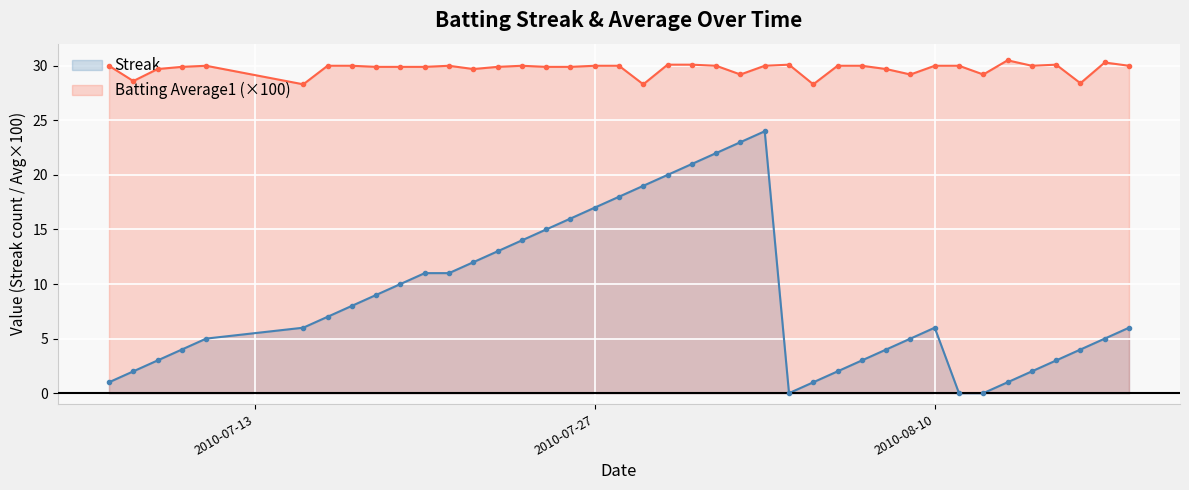

What is the minimum value for Batting Average1 (×100)?

28.3